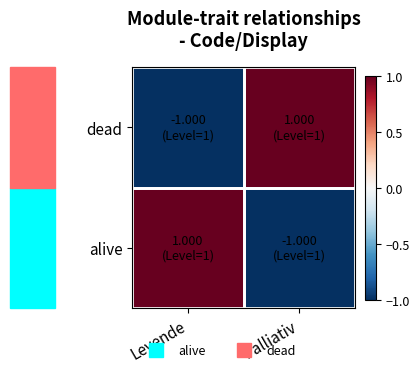

At how many categories does at least one series exceed 0?

2